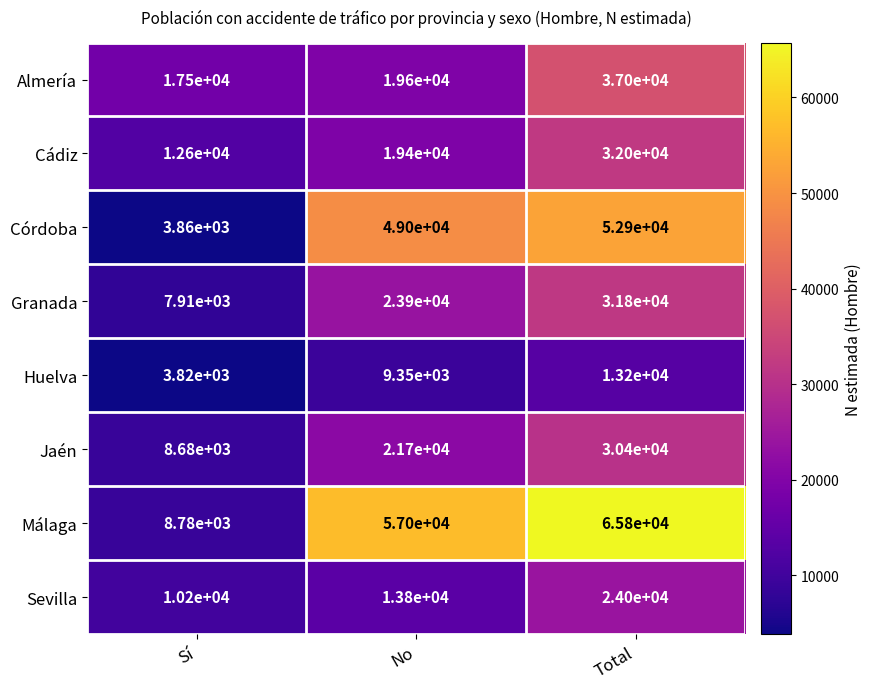

The Sevilla series shows 15736 at Sí. True or false?

False